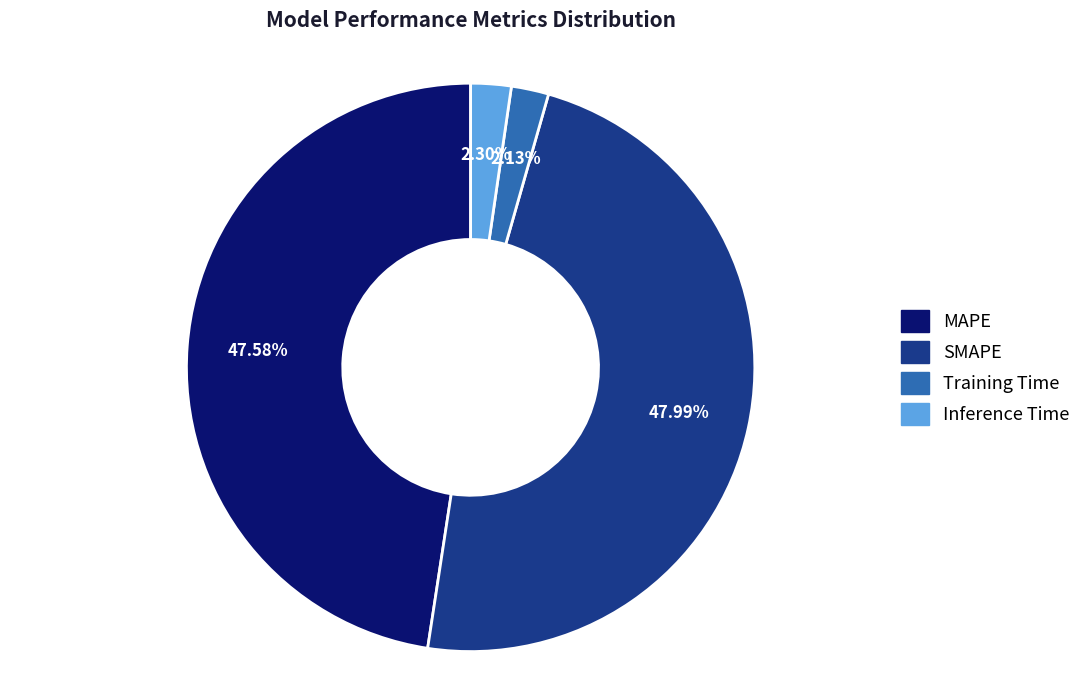

Which has a higher value, Training Time or MAPE?

MAPE